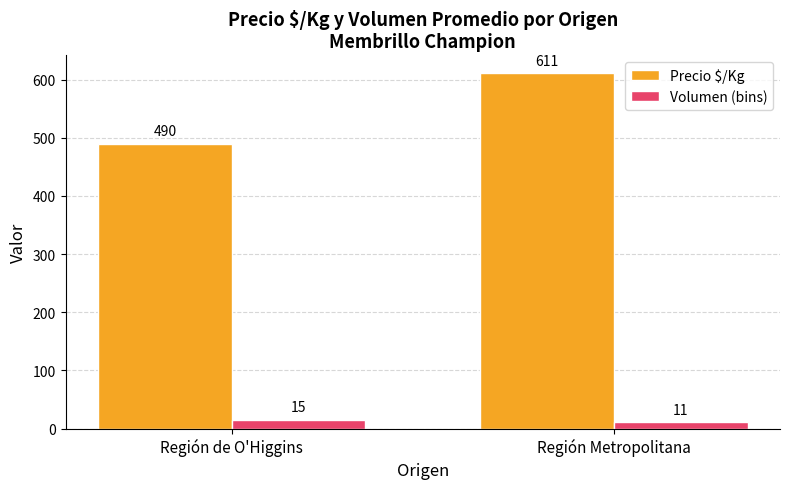

What position from the left is Región Metropolitana?

2